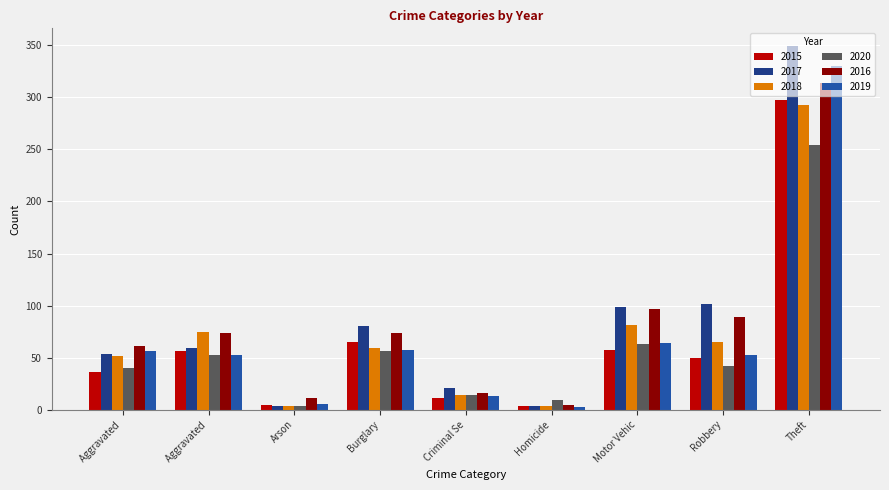

Does the chart contain stacked bars?

No